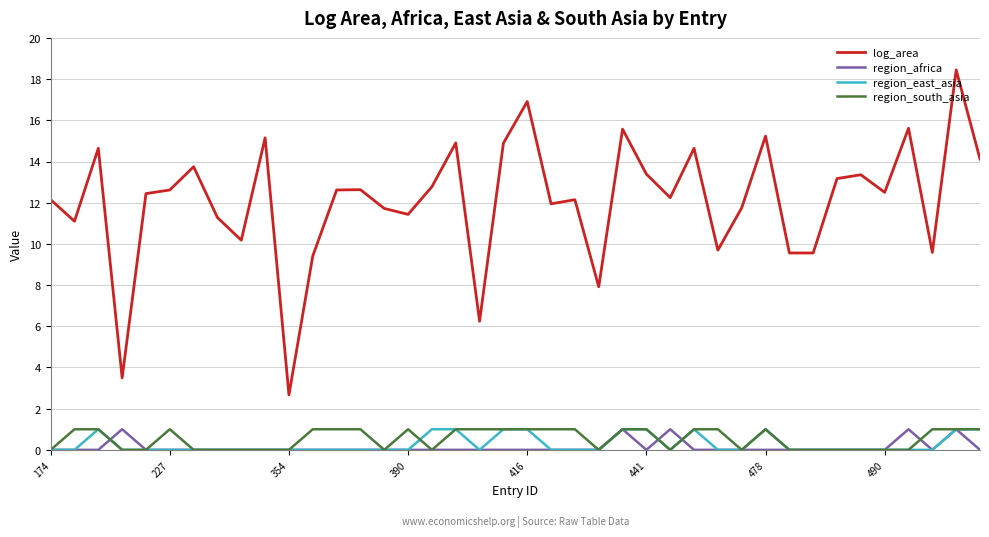

Which series has the largest range (max minus min)?

log_area